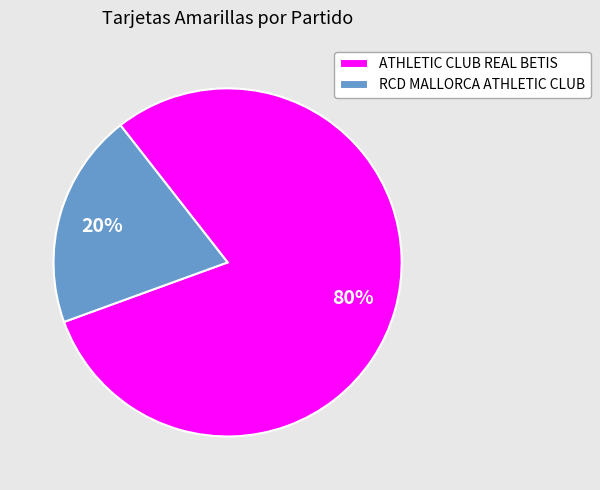

To the nearest percent, what is the difference between the largest and smallest slice percentages?

60%